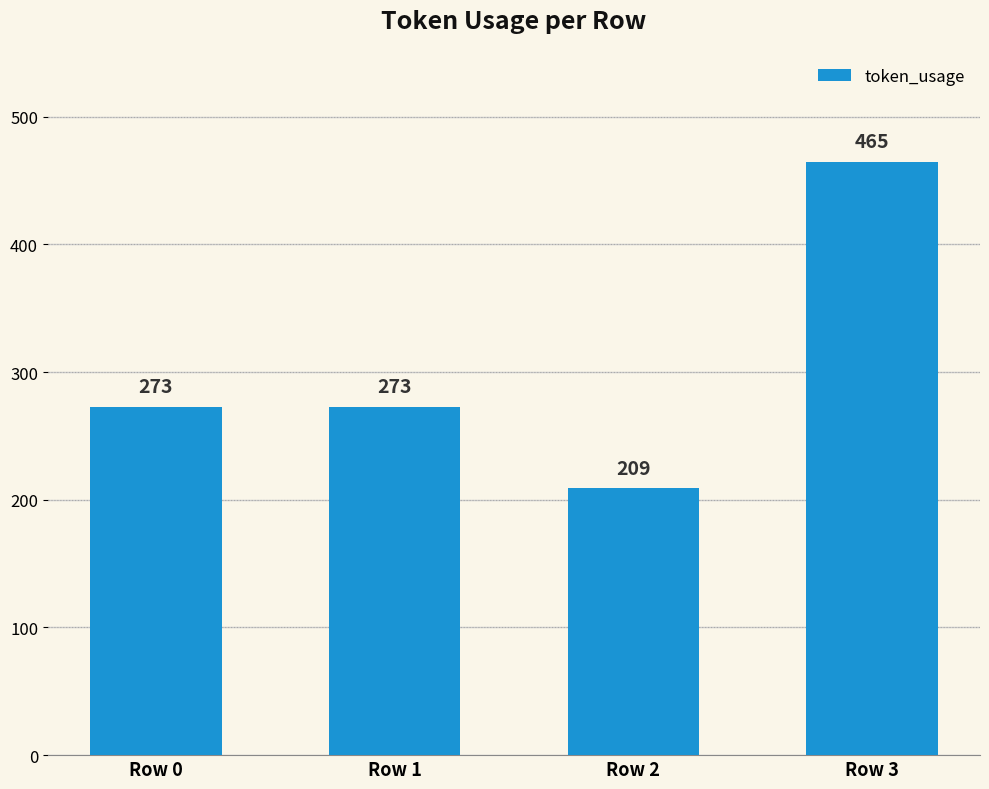

What is the maximum value shown in the chart?

465